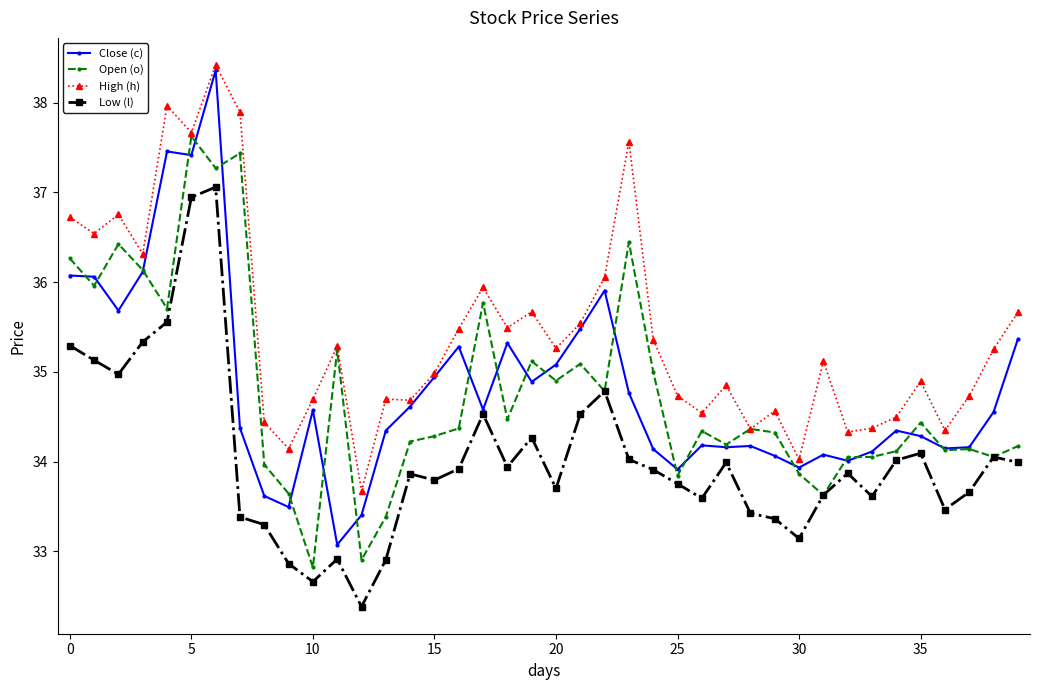

Does the chart have visible grid lines?

No